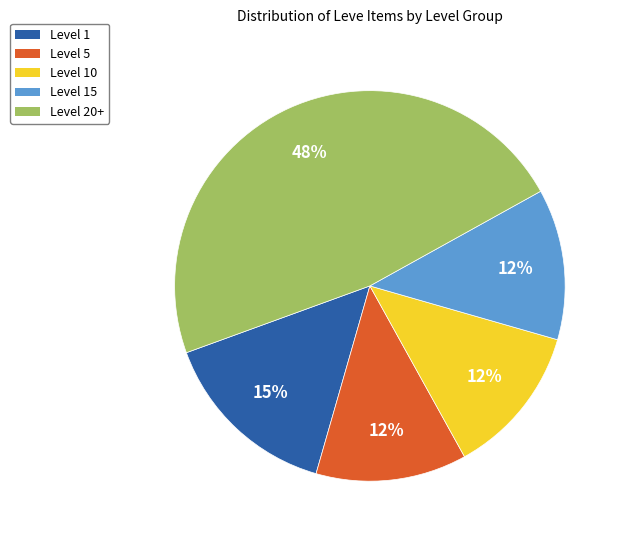

How many segments does this pie chart have?

5